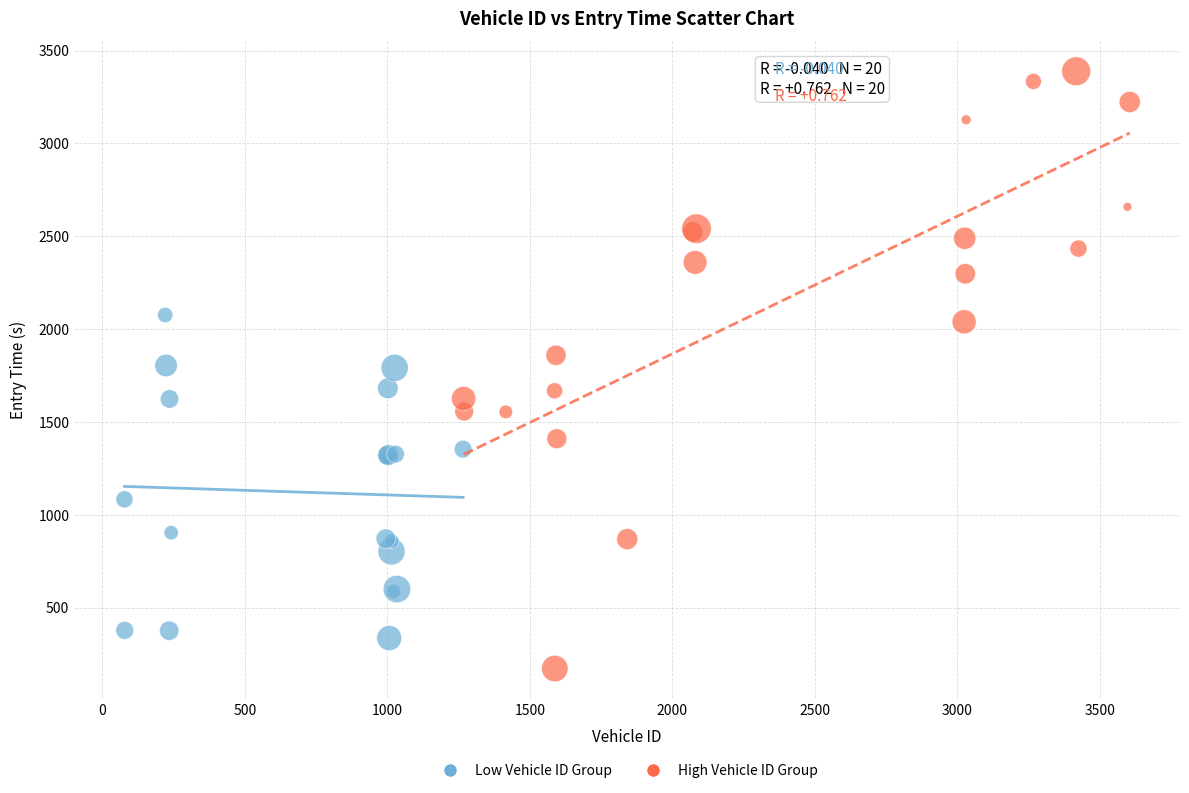

Which series contains the lowest Y value?

High Vehicle ID Group